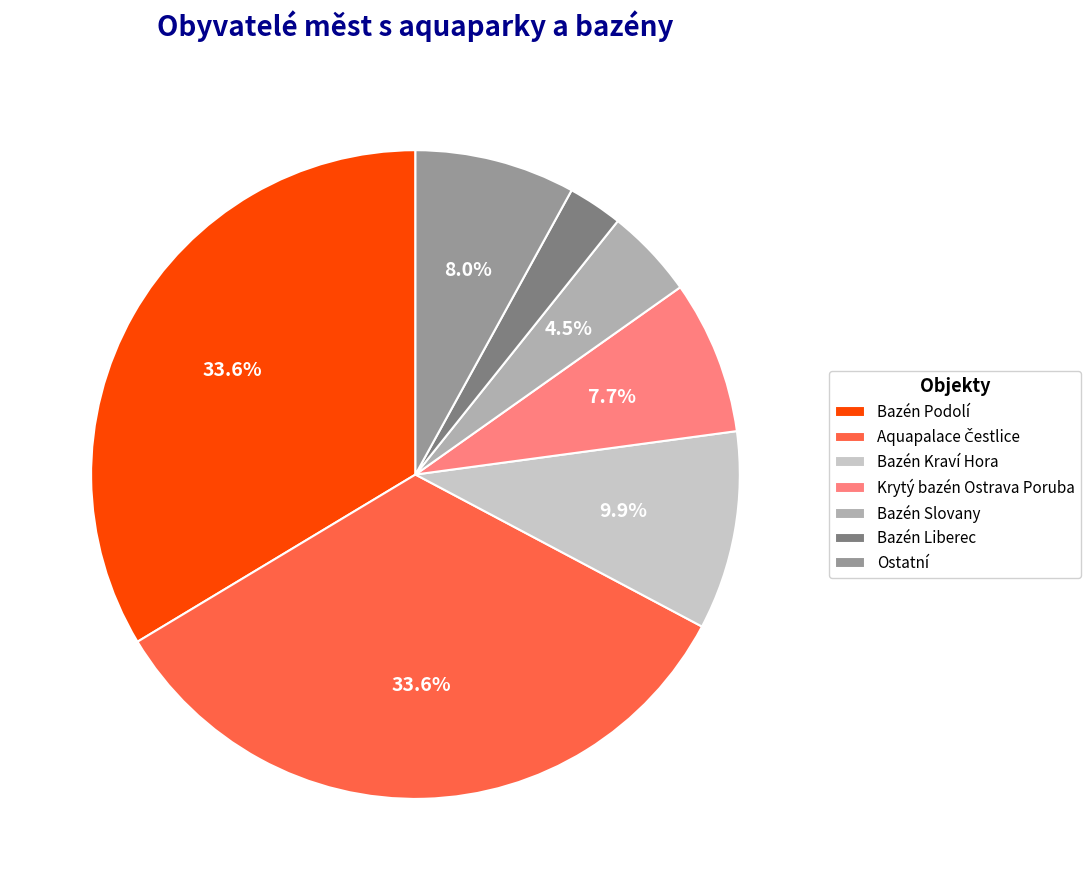

Which slice is the smallest?

Bazén Liberec